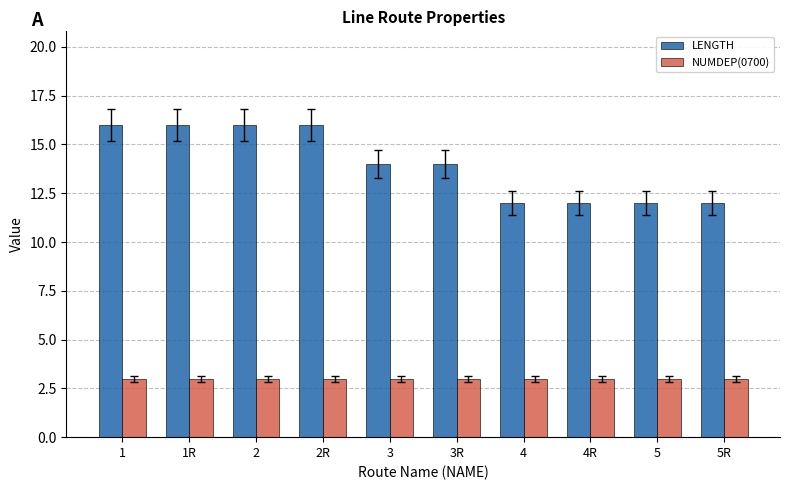

Read the LENGTH value at 5R.

12